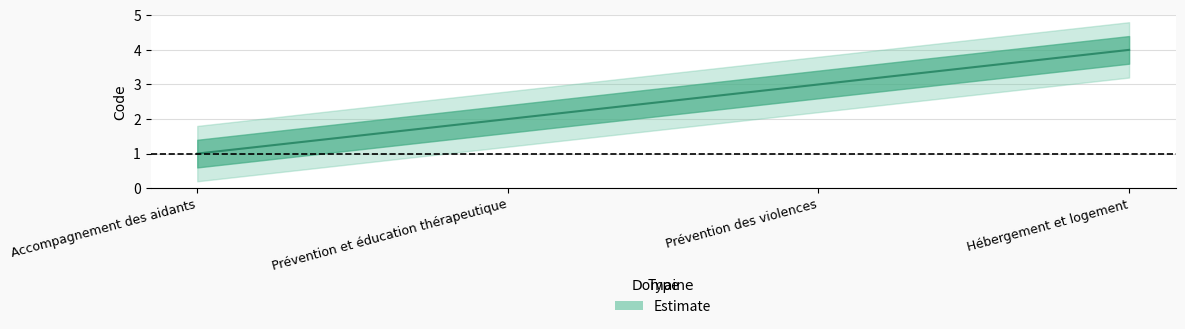

How many lines are shown in the chart?

1